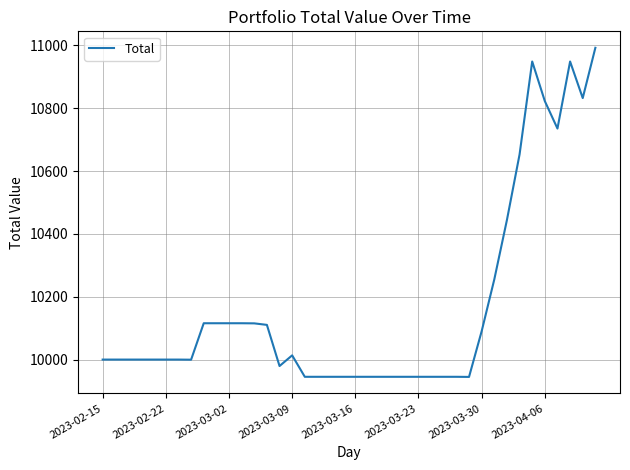

What is the difference between the maximum and minimum values?

1047.6